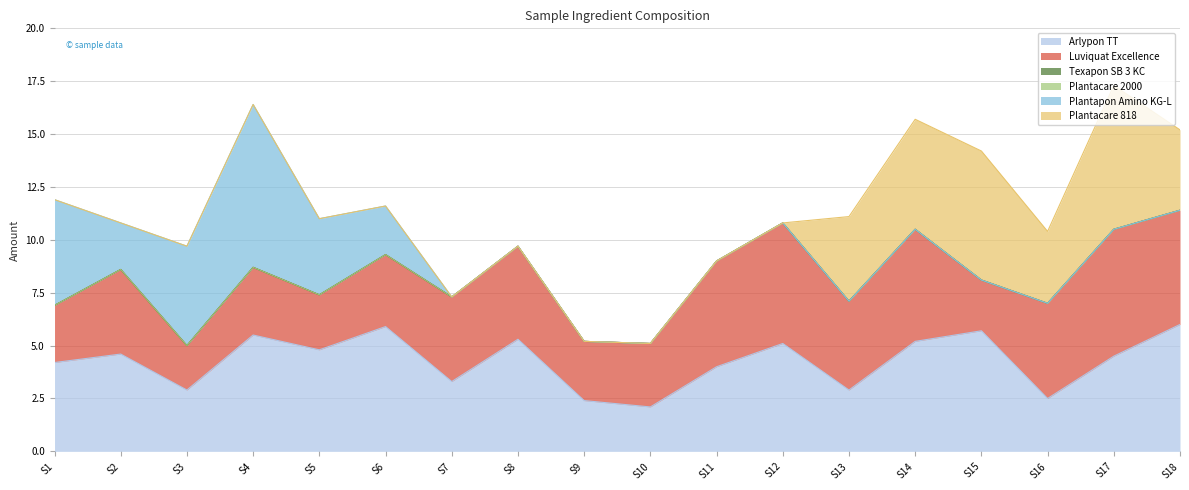

Reading right to left, list all the values displayed in this chart.

Arlypon TT: 6.0	4.5	2.5	5.7	5.2	2.9	5.1	4.0	2.1	2.4	5.3	3.3	5.9	4.8	5.5	2.9	4.6	4.2
Luviquat Excellence: 5.4	6.0	4.5	2.4	5.3	4.2	5.7	5.0	3.0	2.8	4.4	4.0	3.4	2.6	3.2	2.1	4.0	2.7
Texapon SB 3 KC: 0.0	0.0	0.0	0.0	0.0	0.0	0.0	0.0	0.0	0.0	0.0	0.0	0.0	0.0	0.0	0.0	0.0	0.0
Plantacare 2000: 0.0	0.0	0.0	0.0	0.0	0.0	0.0	0.0	0.0	0.0	0.0	0.0	0.0	0.0	0.0	0.0	0.0	0.0
Plantapon Amino KG-L: 0.0	0.0	0.0	0.0	0.0	0.0	0.0	0.0	0.0	0.0	0.0	0.0	2.3	3.6	7.7	4.7	2.2	5.0
Plantacare 818: 3.8	6.8	3.4	6.1	5.2	4.0	0.0	0.0	0.0	0.0	0.0	0.0	0.0	0.0	0.0	0.0	0.0	0.0